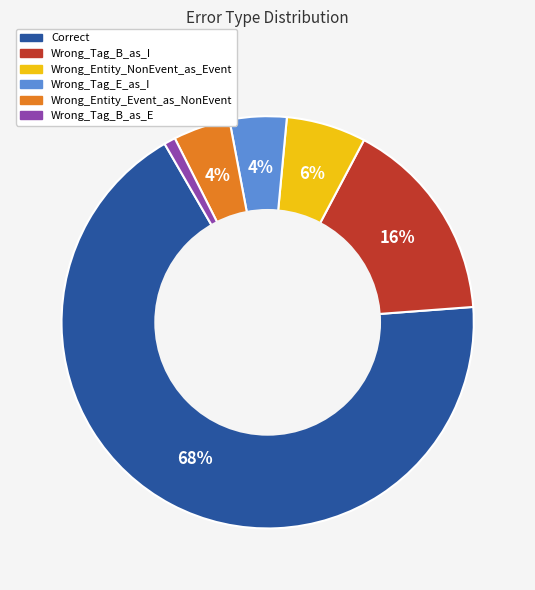

To the nearest percent, what portion does Wrong_Tag_B_as_I represent?

16%